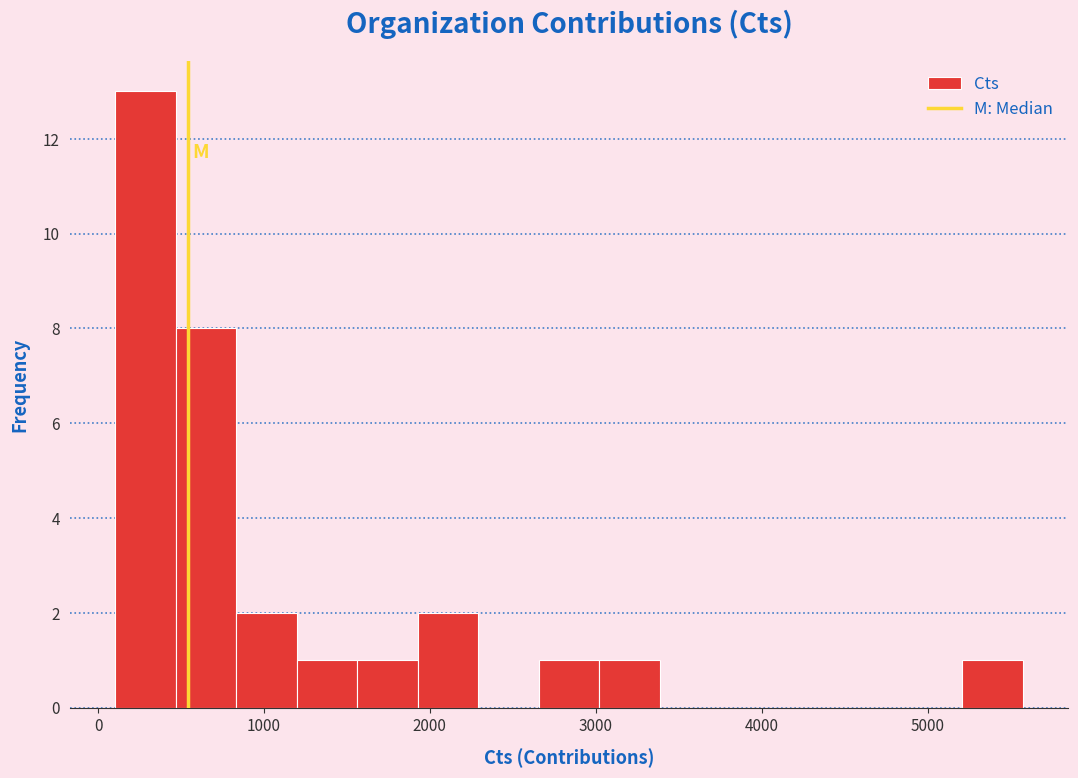

Read against the x-axis, roughly where is the centre of the tallest bar?

300